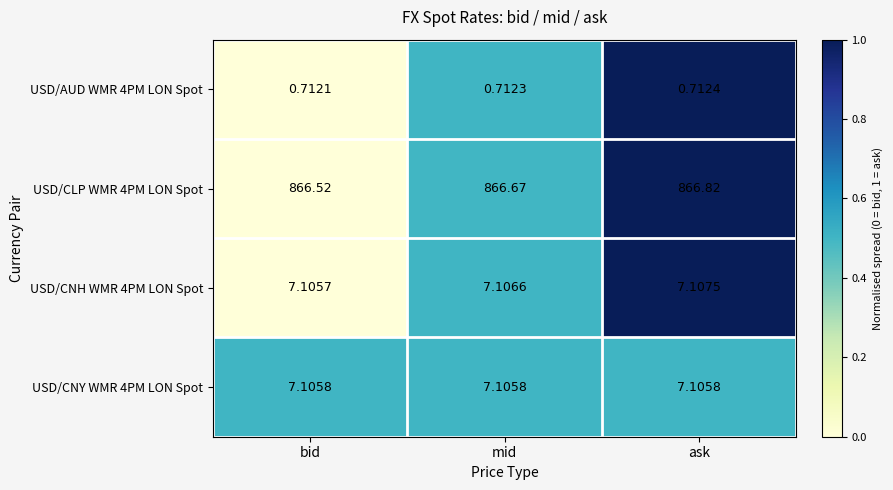

Where is USD/CNH WMR 4PM LON Spot nearest to the value 7?

bid